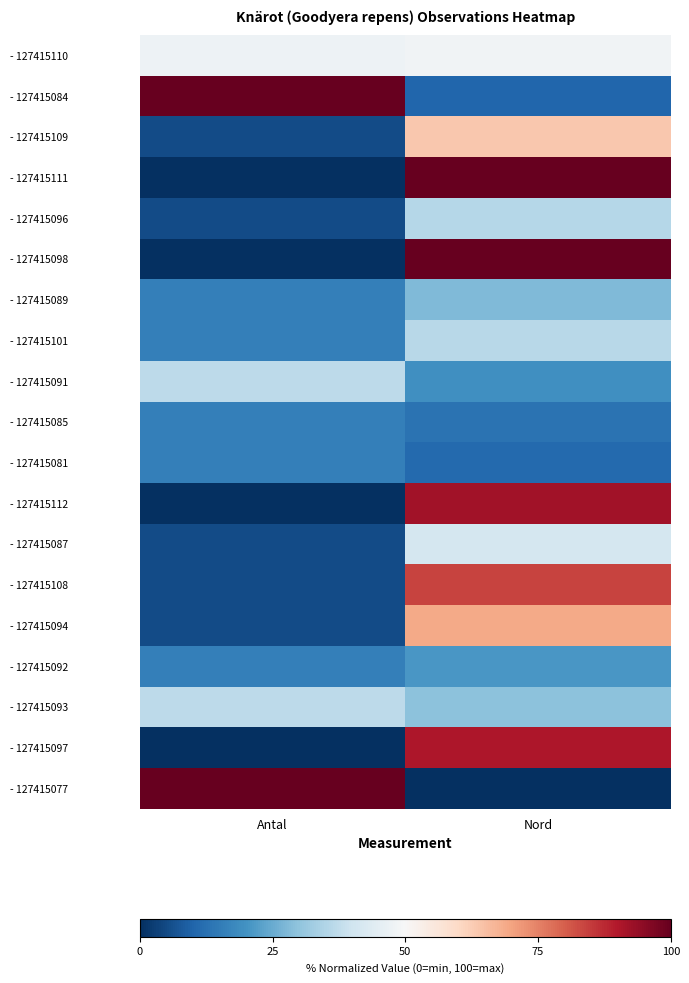

At which category does the chart reach its minimum across all series?

Antal